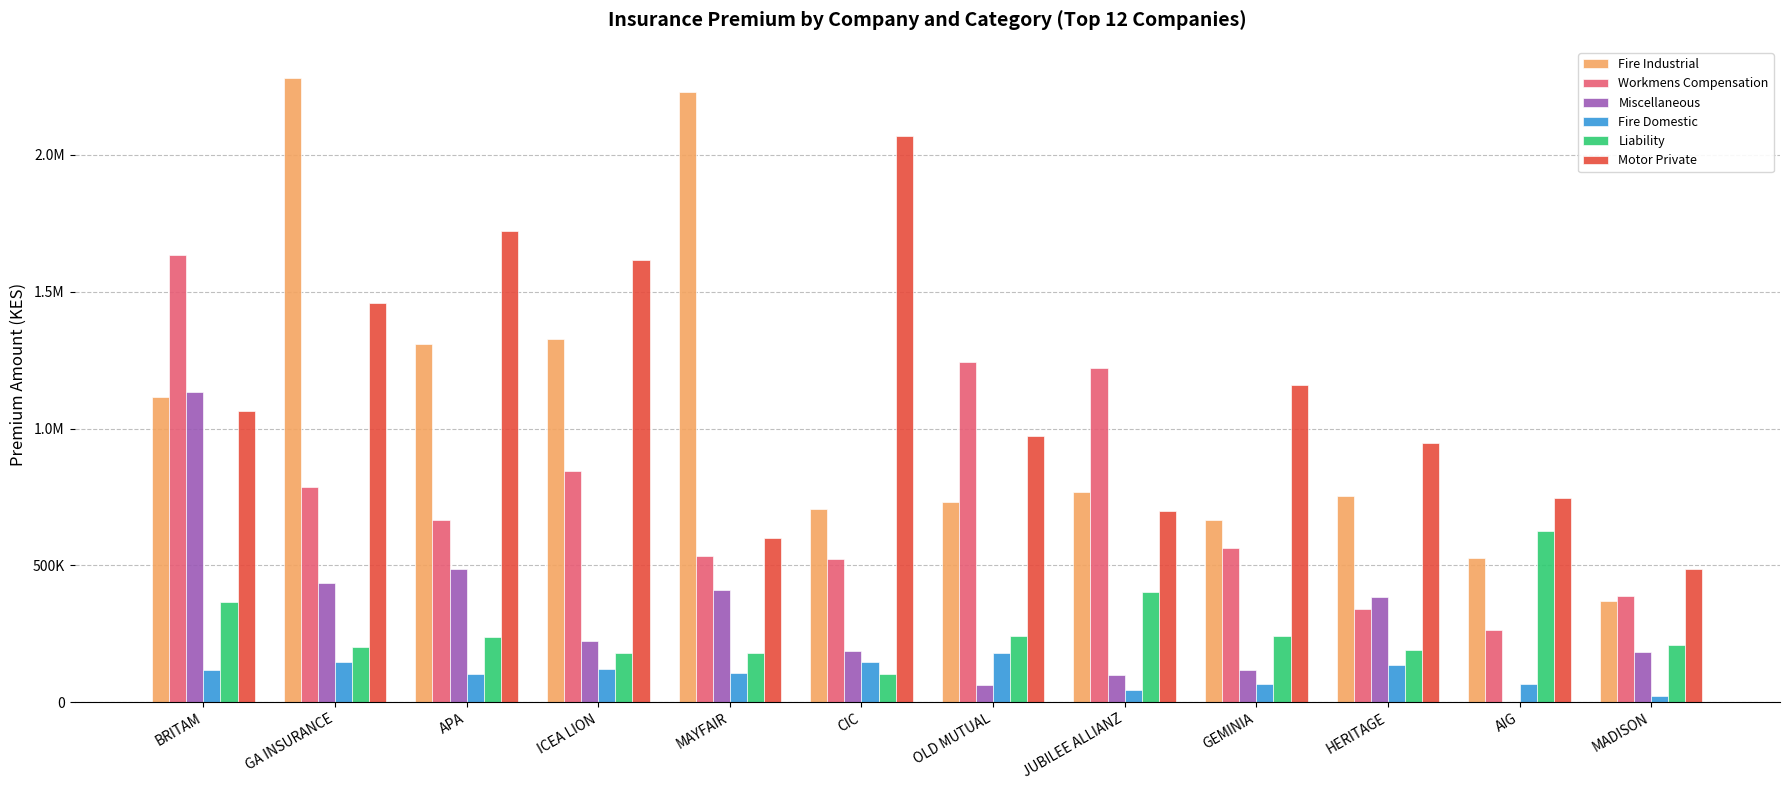

Are the bars horizontal?

No